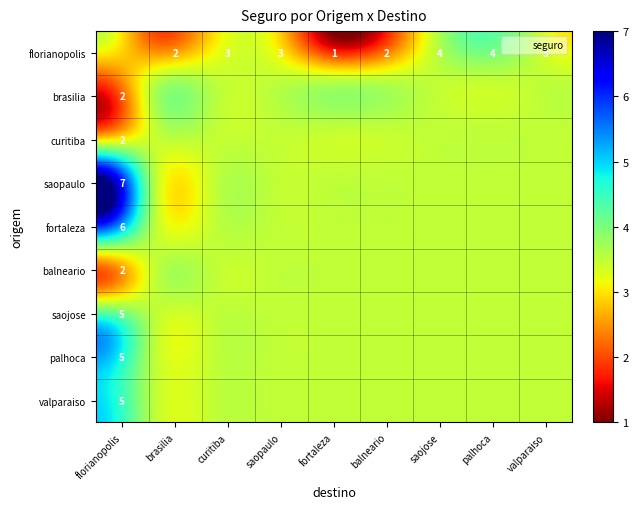

At balneario, list the series in order from largest to smallest.

florianopolis, brasilia, curitiba, saopaulo, fortaleza, balneario, saojose, palhoca, valparaiso